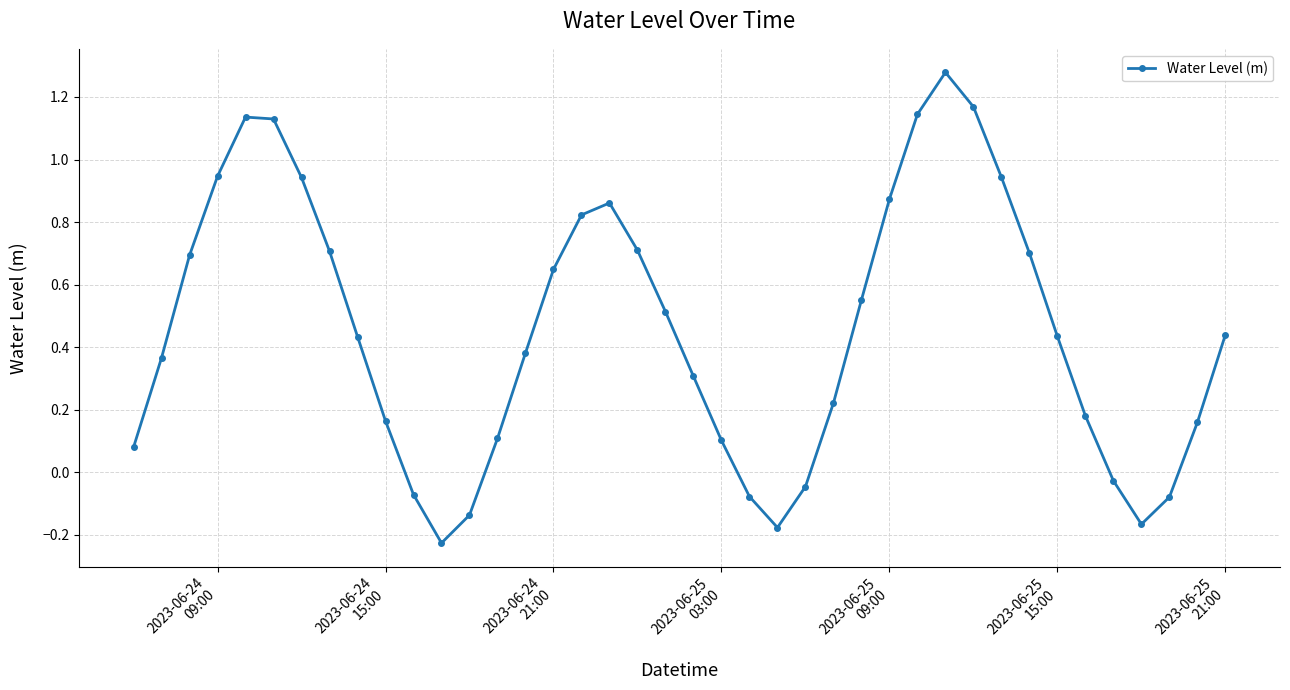

How many interior local peaks (higher than both neighbors) does the data have?

3